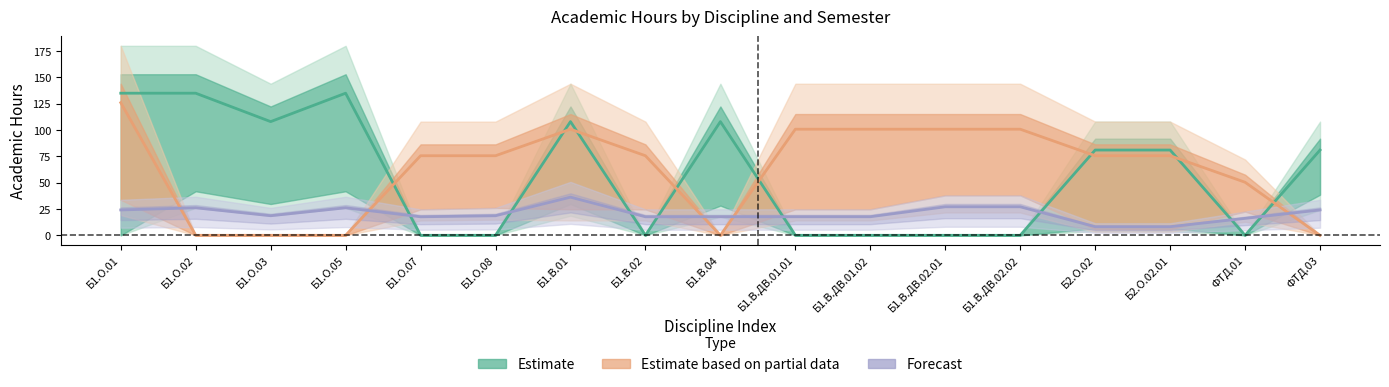

At which category does the chart reach its peak across all series?

Б1.О.01